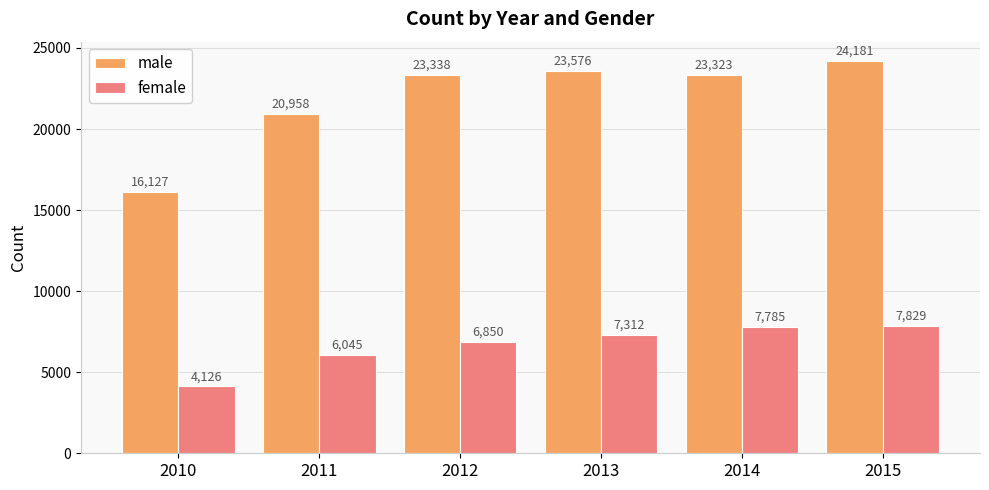

What is the sum of the male values at 2013 and 2015?

47757